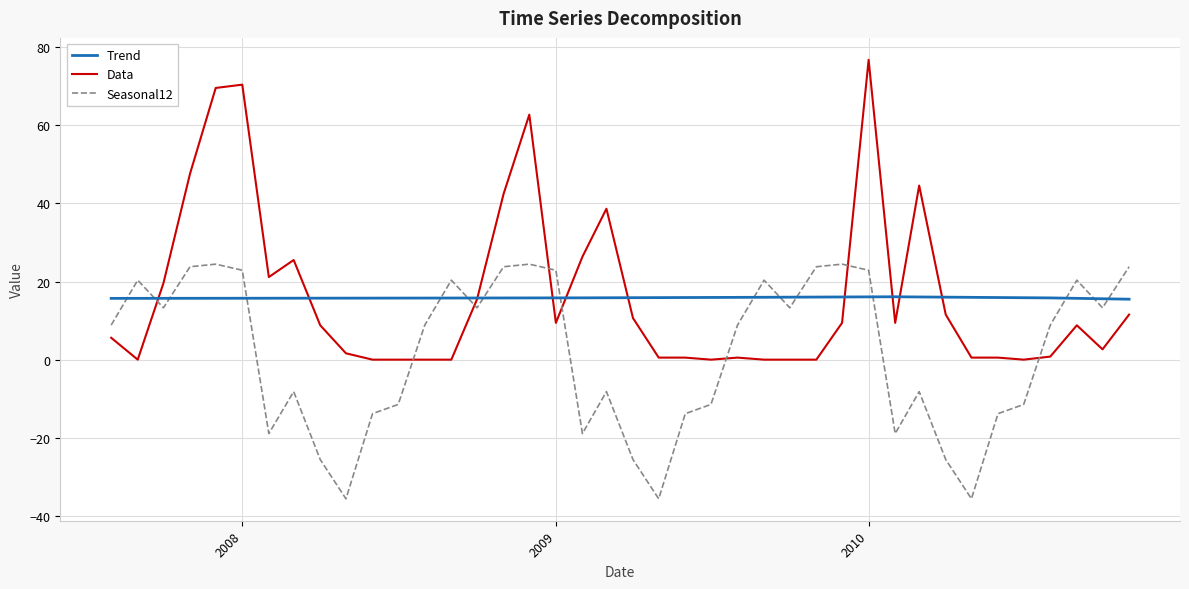

After their last crossing, which series has the higher values: Seasonal12 or Trend?

Seasonal12